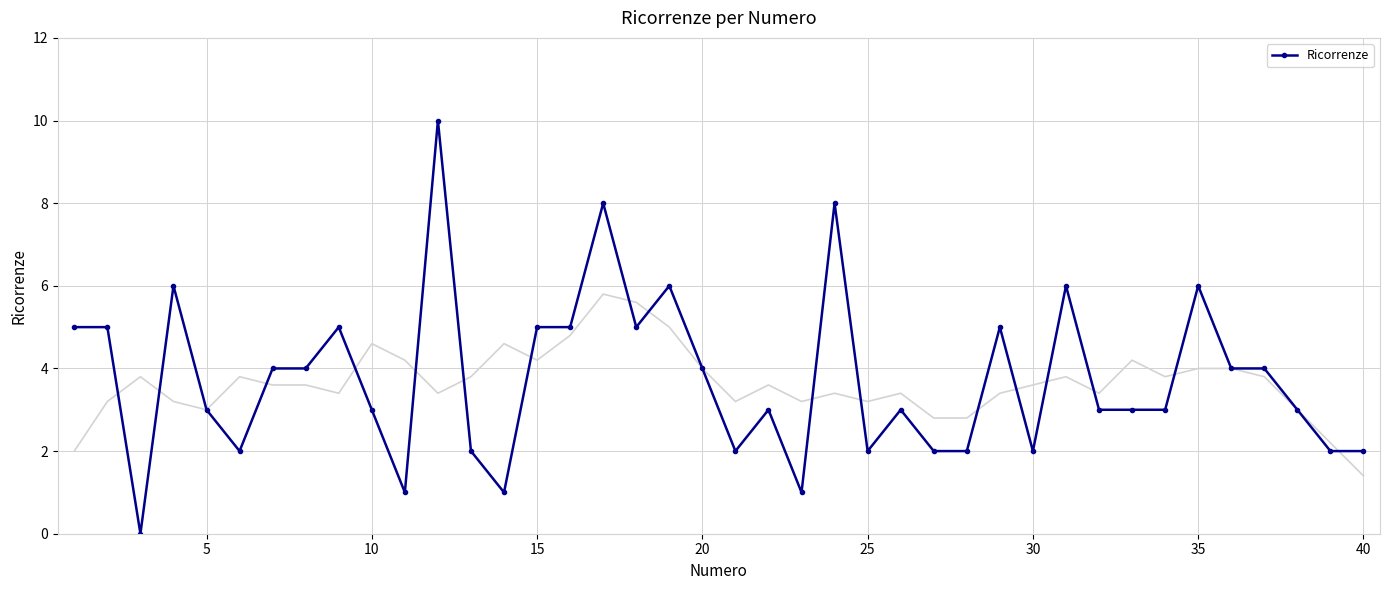

What is the difference between the second highest and second lowest values?

7